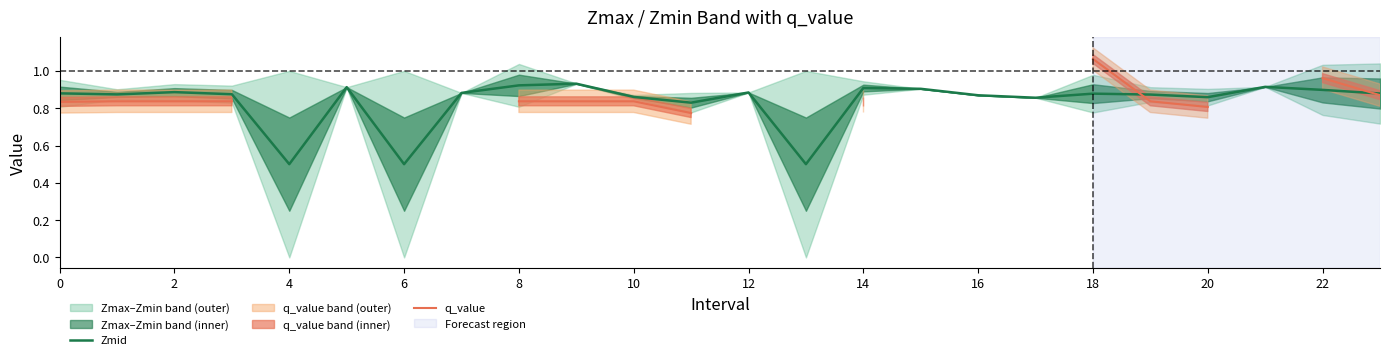

In Zmid, how many points are lower than both neighbors (excluding endpoints)?

7